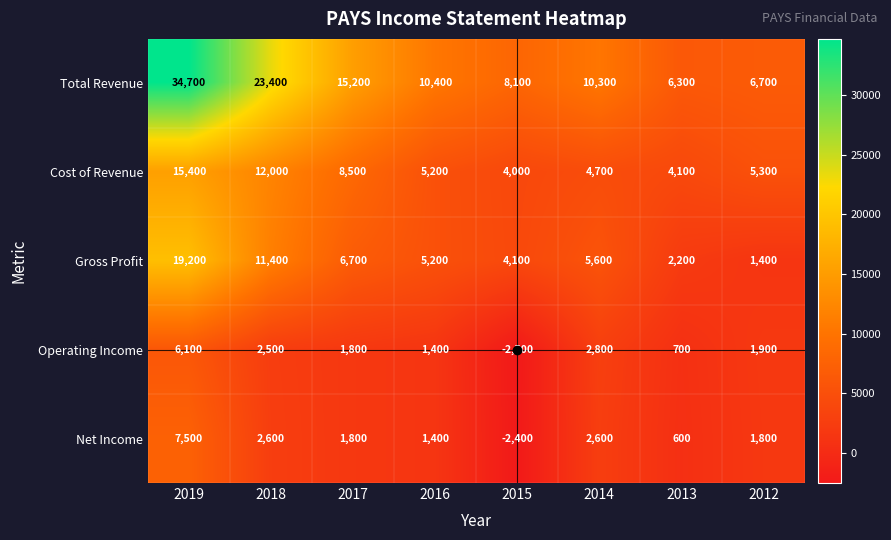

The Net Income series shows 600 at 2013. True or false?

True